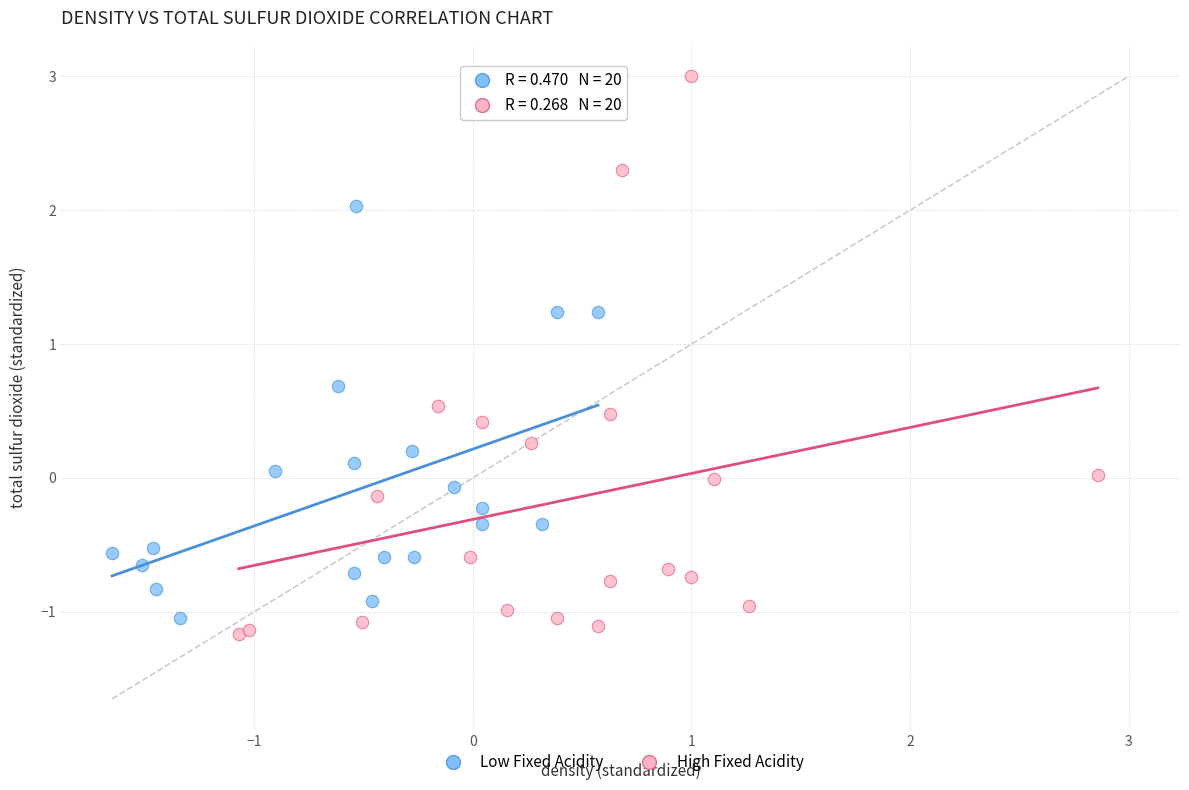

Which series has the widest spread of Y values?

High Fixed Acidity